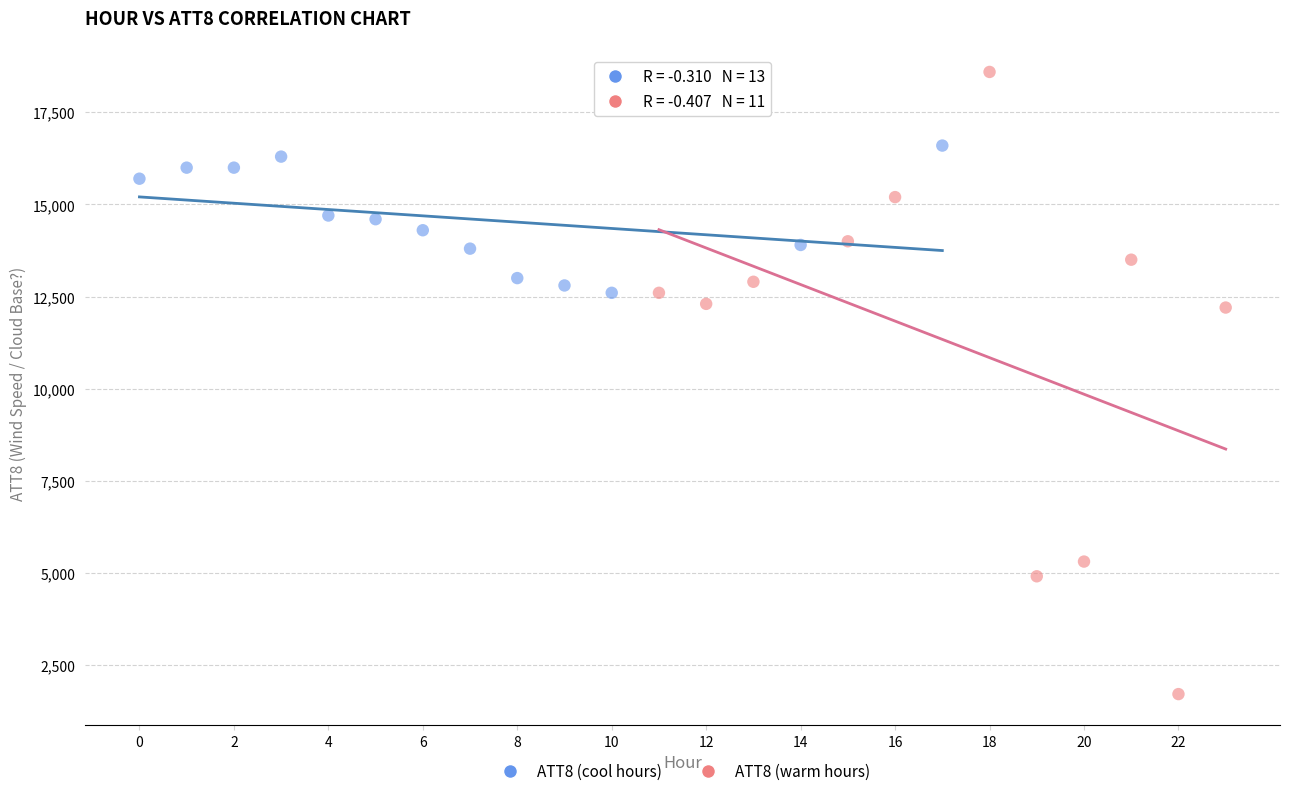

Which series contains the highest Y value?

ATT8 (warm hours)